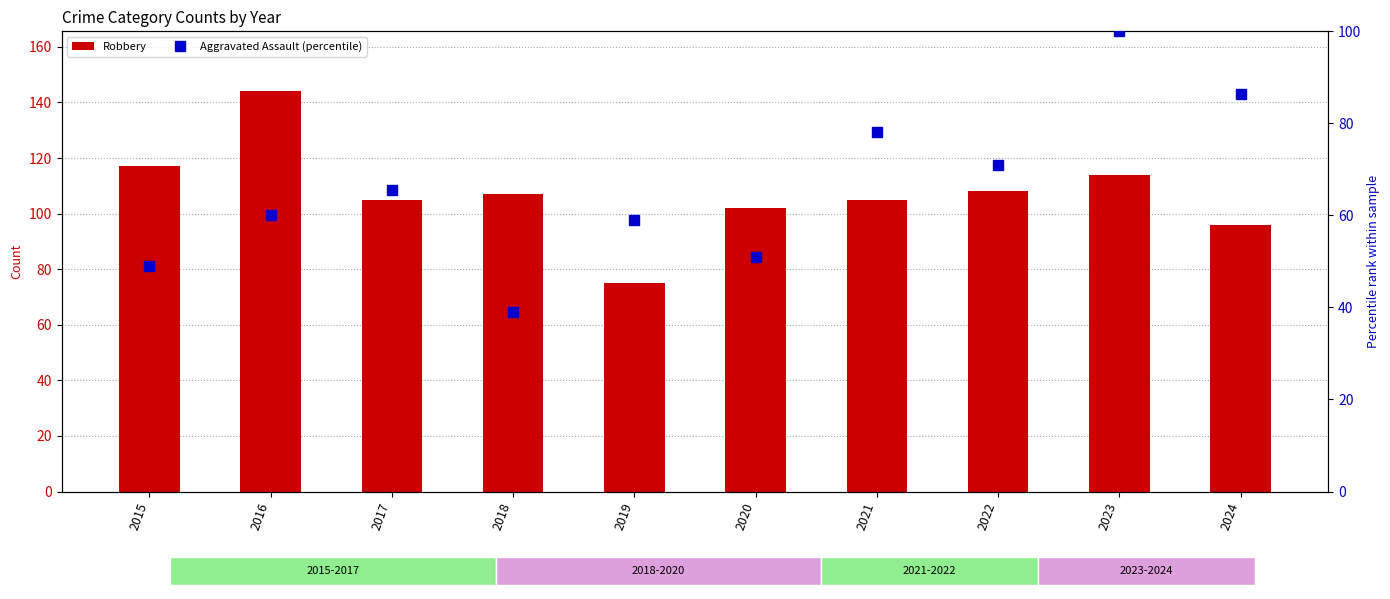

At how many categories does at least one series exceed 120?

1